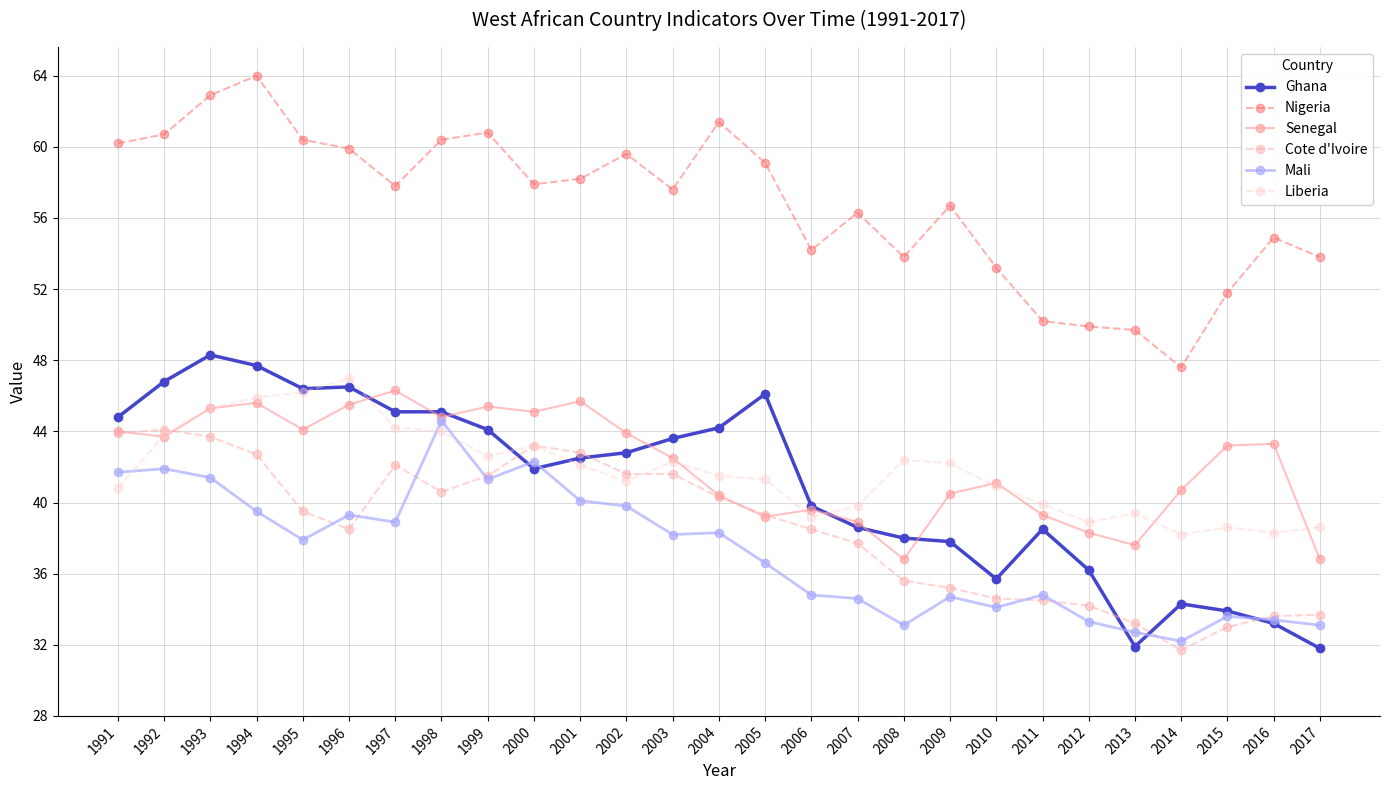

At which label does Senegal first exceed 43?

1991